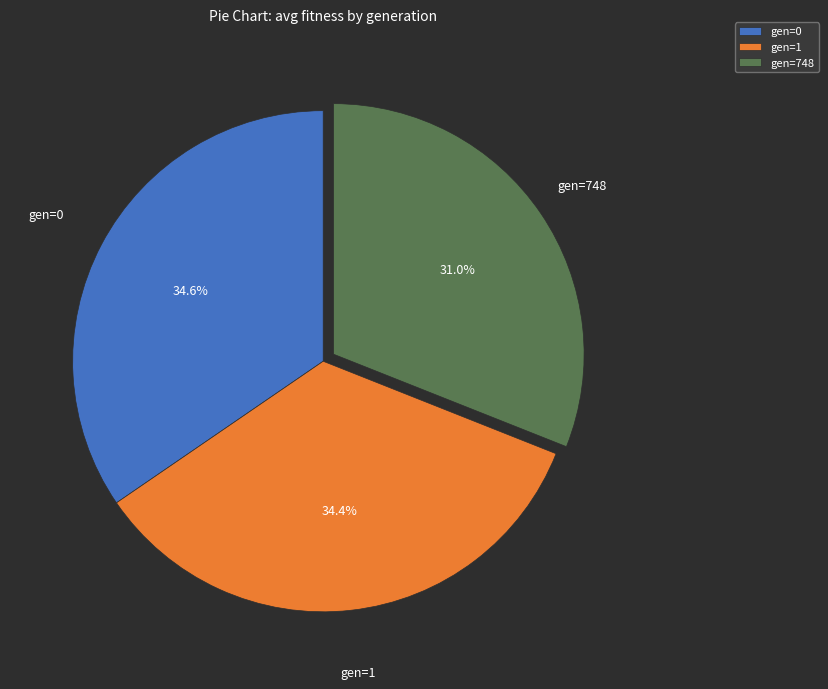

Is there any slice that represents more than half of the pie?

No